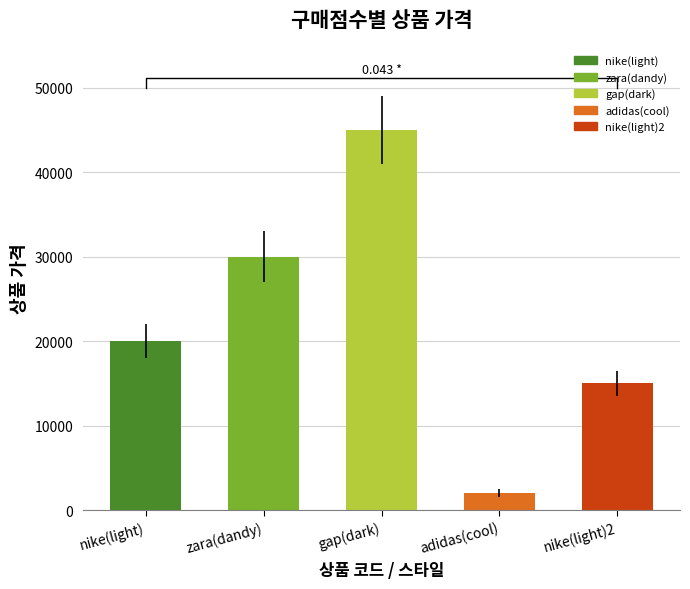

Rank the categories by value from lowest to highest.

adidas(cool), nike(light)2, nike(light), zara(dandy), gap(dark)